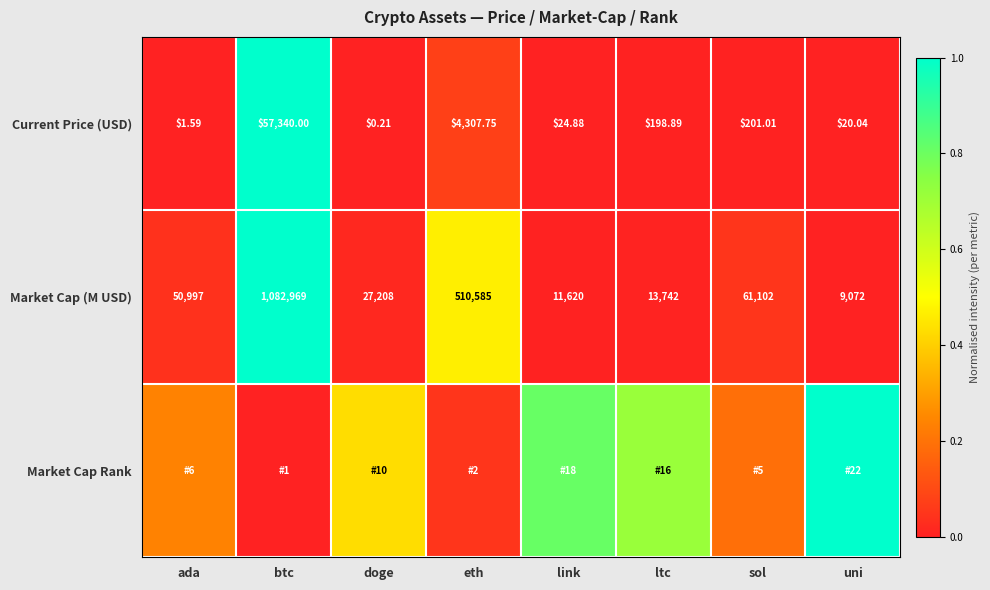

Is the value of Market Cap (M USD) at sol greater than the value of Current Price (USD) at ltc?

Yes